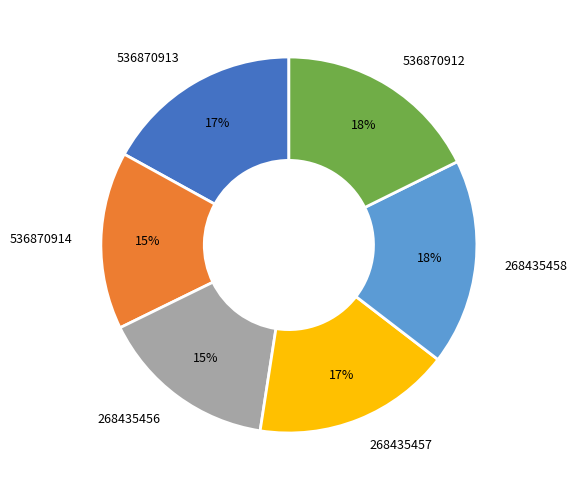

Combined, do 536870913 and 536870912 account for over 50%?

No